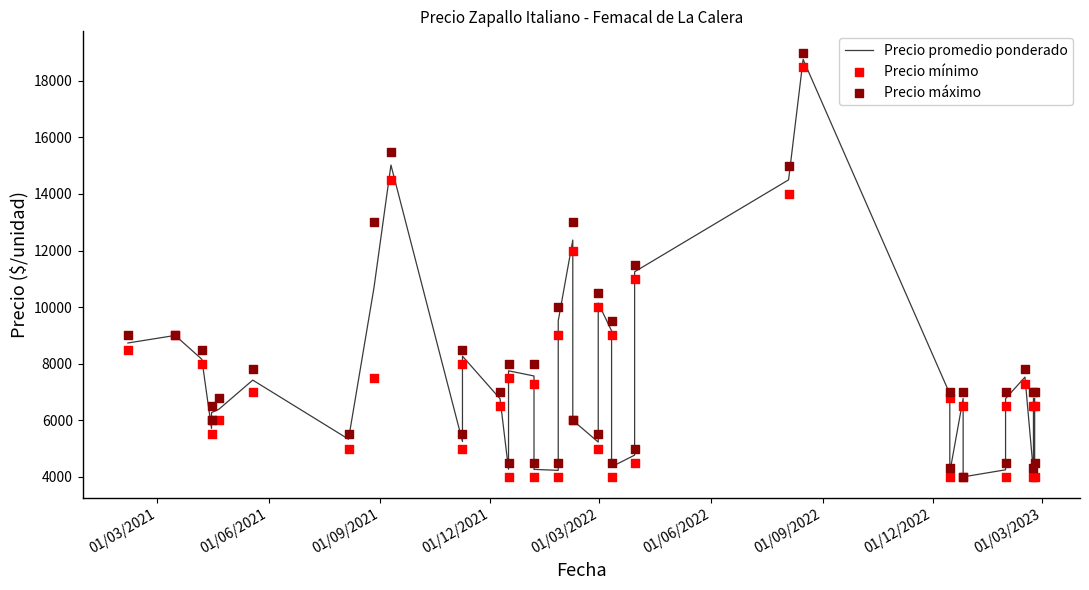

Which series reaches the maximum Y coordinate?

Precio máximo